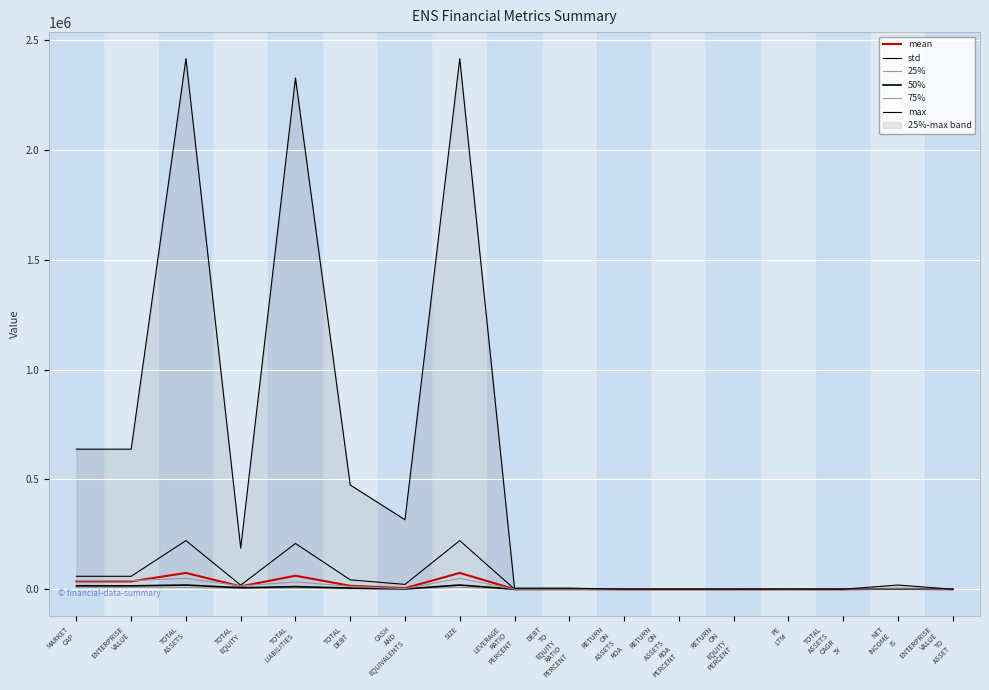

True or false: 75% has a value of 14932.2 at TOTAL
EQUITY.

True